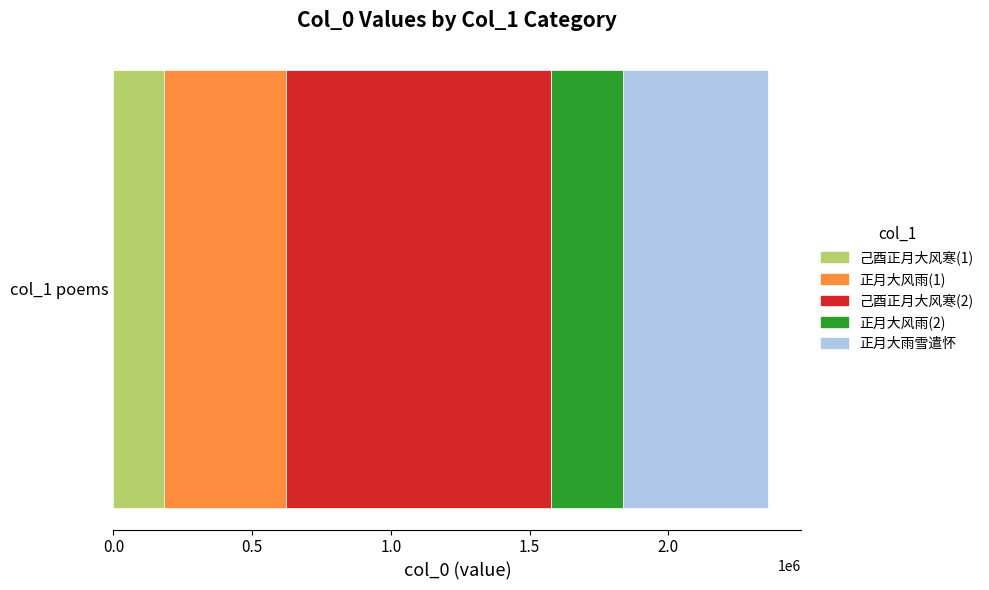

What is the maximum value for 己酉正月大风寒(1)?

181626